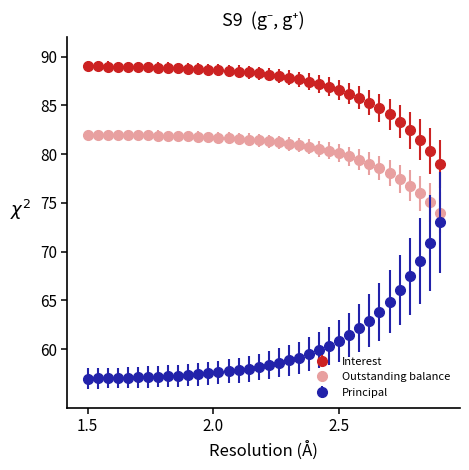

Which series has the largest range (max minus min)?

Principal